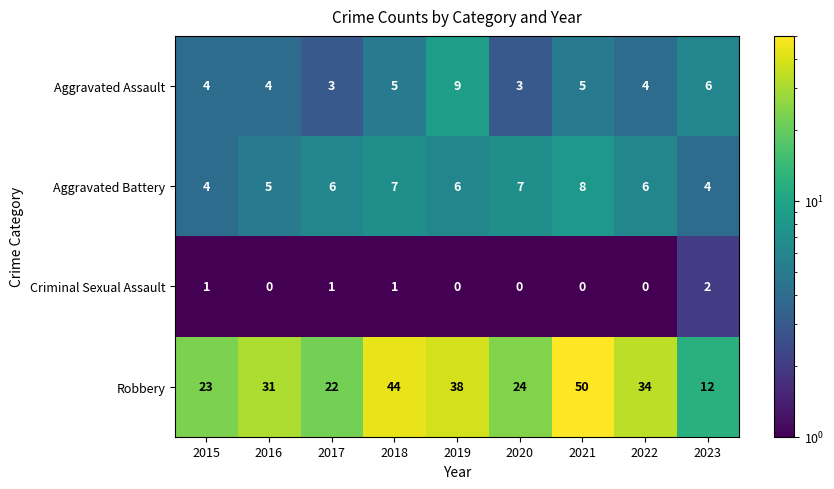

At how many categories does at least one series exceed 19?

8